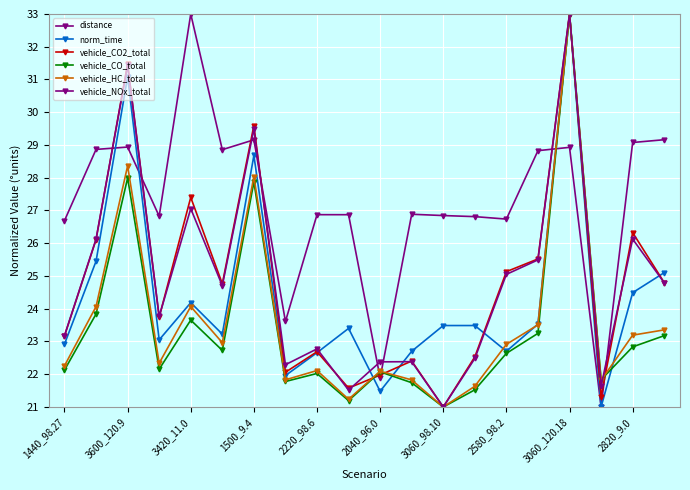

What is the greatest value displayed?

33.0